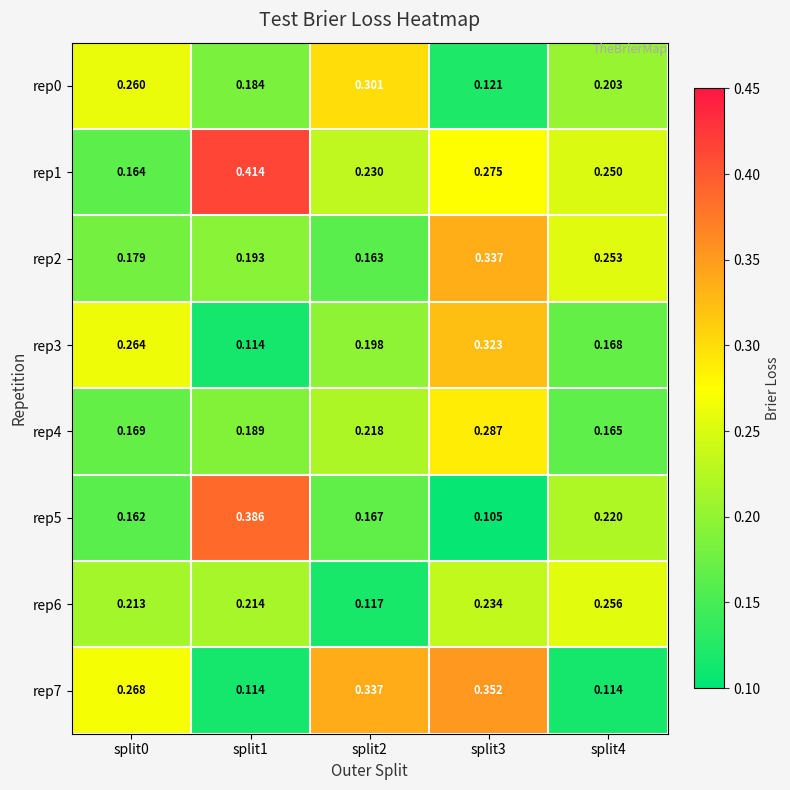

How many series are shown in this chart?

8